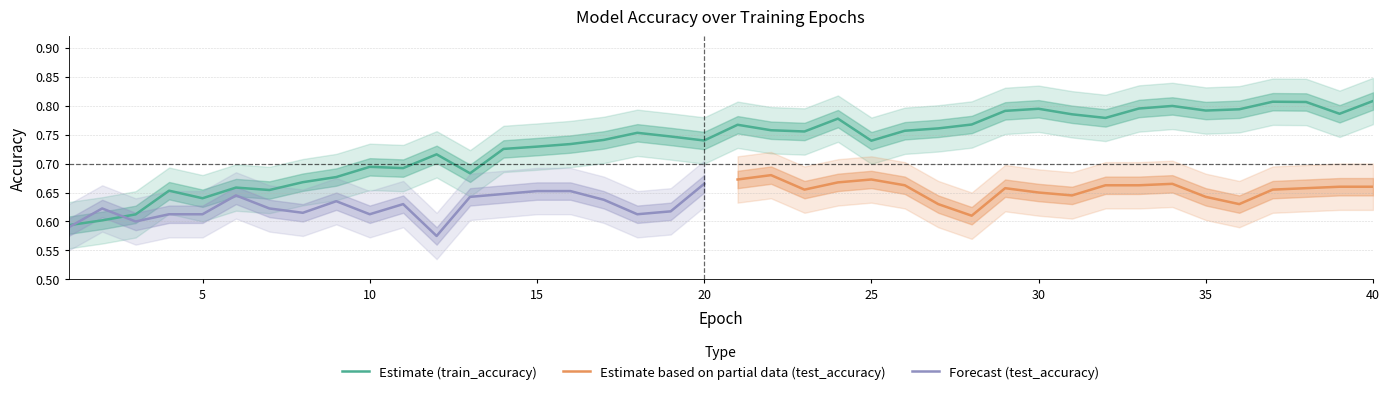

List the labels in order of value, smallest first.

1, 2, 3, 5, 4, 7, 6, 8, 9, 13, 11, 10, 12, 14, 15, 16, 25, 20, 17, 19, 18, 23, 26, 22, 27, 21, 28, 24, 32, 31, 39, 29, 35, 36, 30, 33, 34, 38, 37, 40